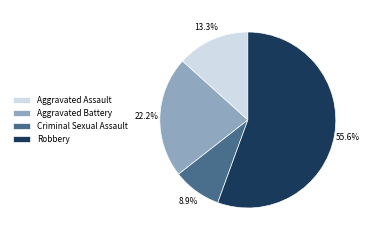

Which category has the biggest portion of the pie?

Robbery